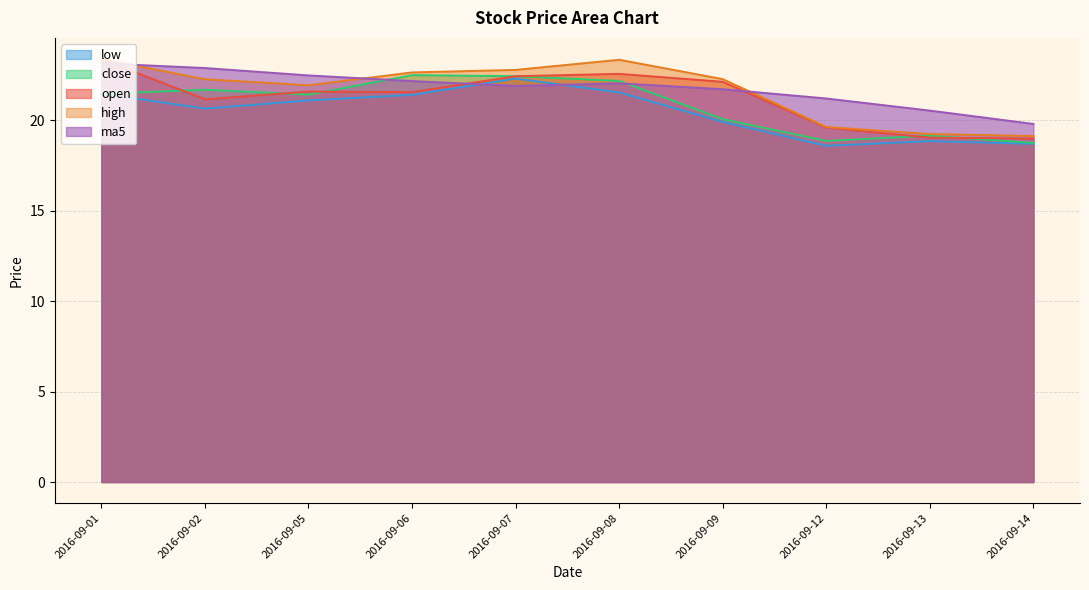

What is the sum of all open values?

212.6